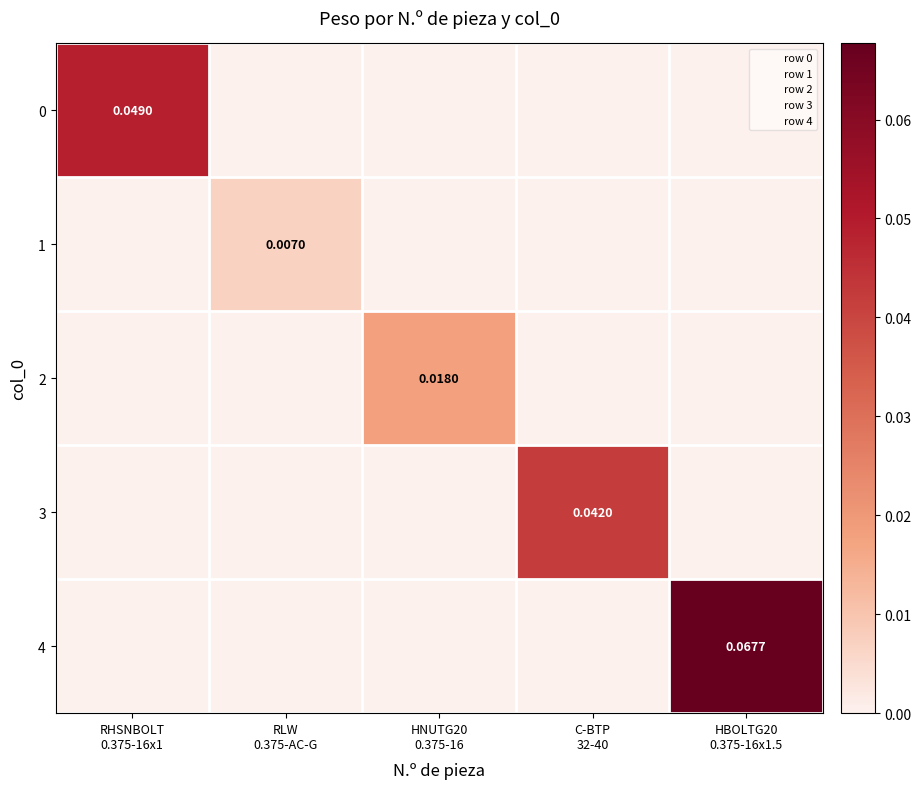

The value of 3 at HBOLTG20 0.375-16x1.5 is 0.0. True or false?

True